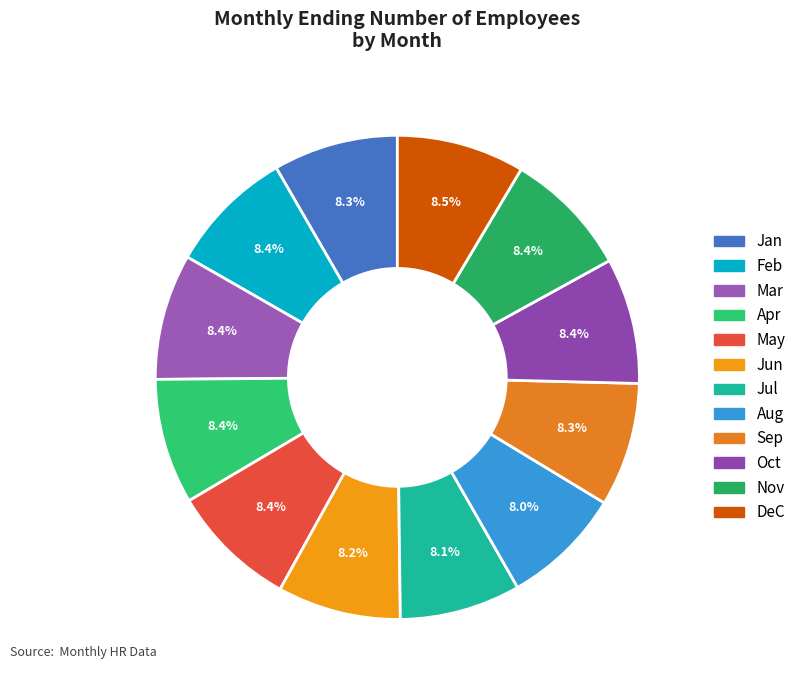

Does Jul represent more than half of the total?

No